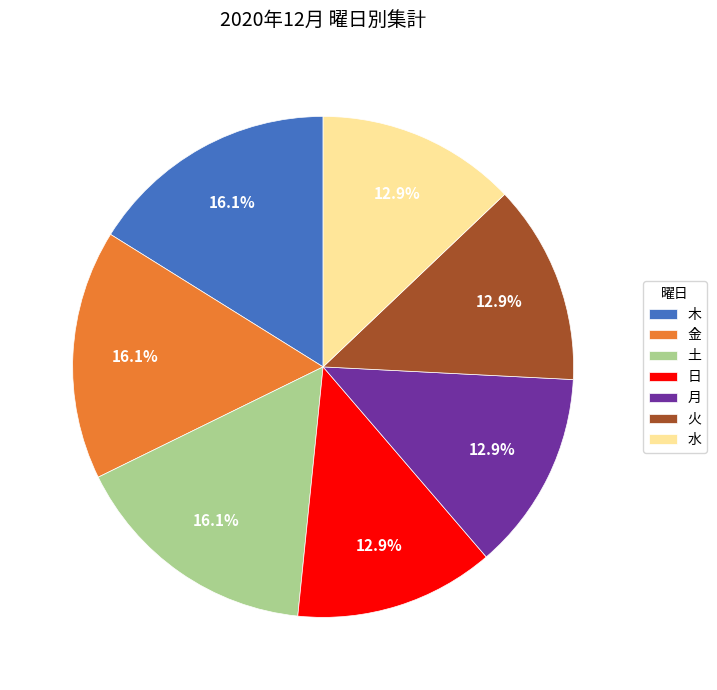

To the nearest percent, what is the difference between the largest and smallest slice percentages?

3%